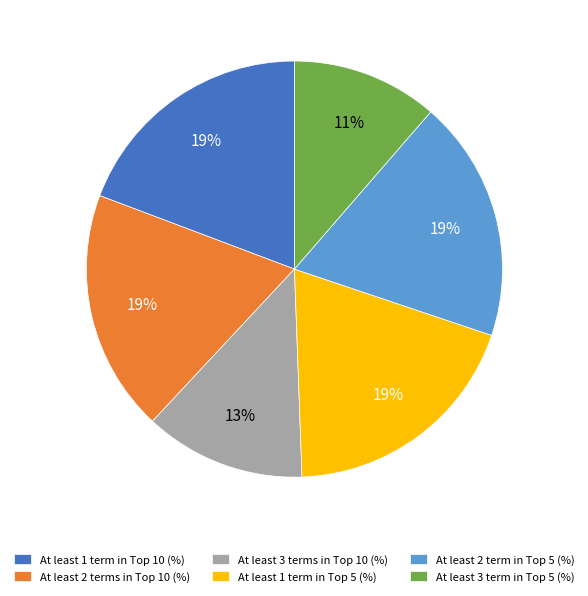

How many segments does this pie chart have?

6